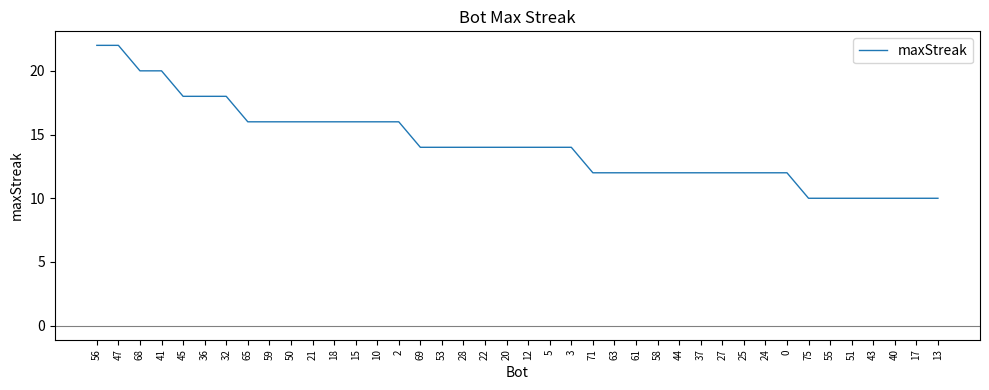

What is the difference between the values at 40 and 45?

8